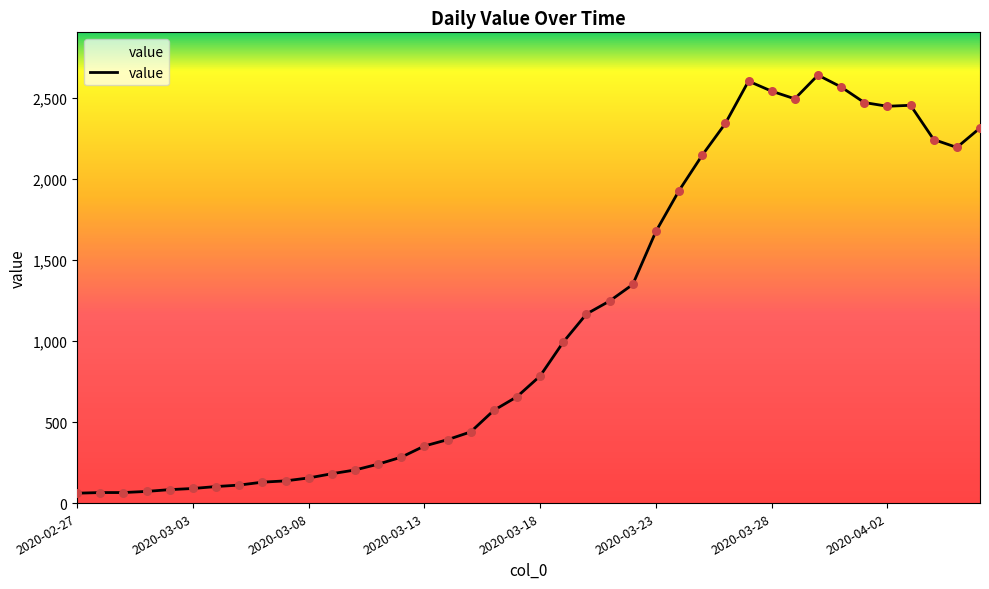

What is the difference between the maximum and minimum values?

2578